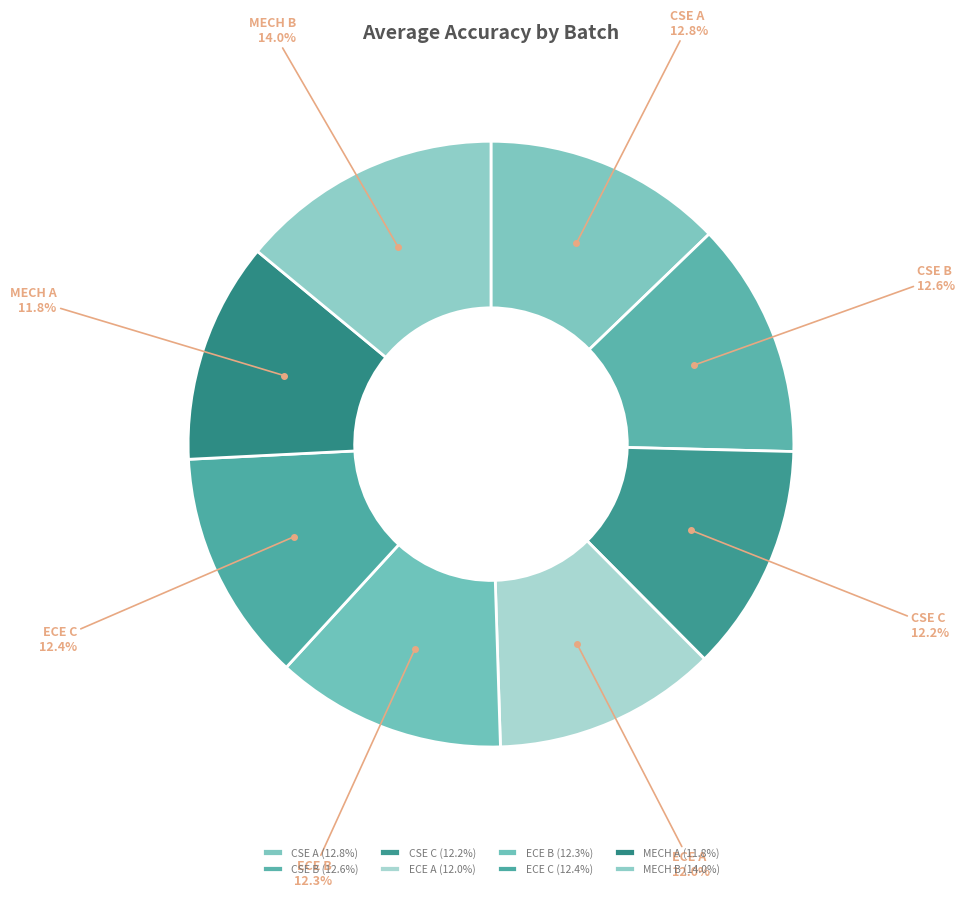

The MECH A slice represents 12% of the pie. True or false?

True